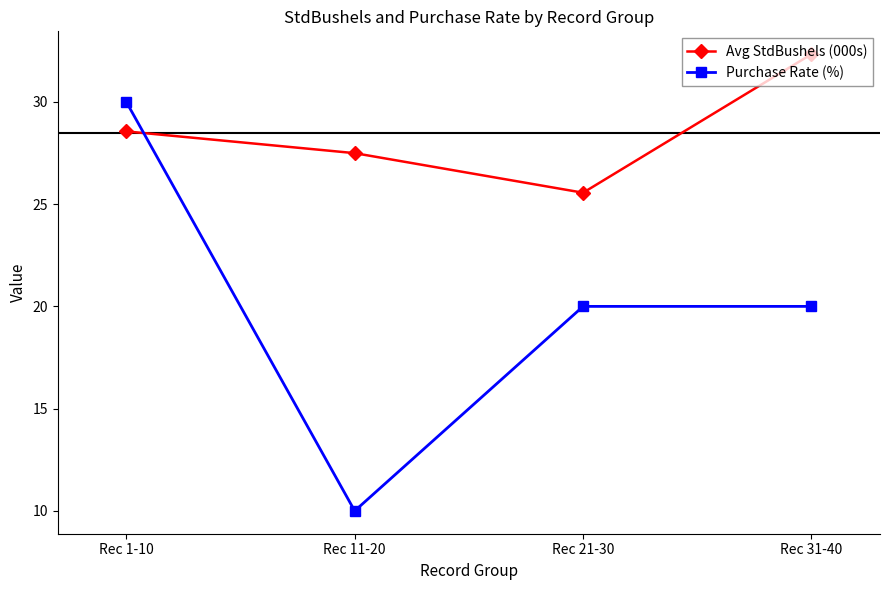

The value of Avg StdBushels (000s) at Rec 21-30 is 25.6. True or false?

True